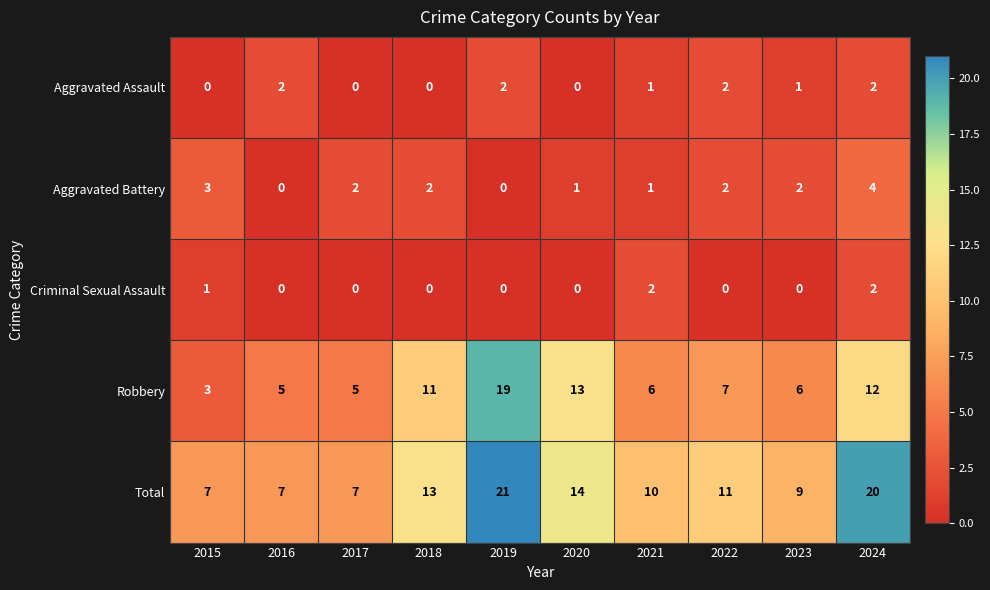

What is the highest value of the Aggravated Battery series?

4